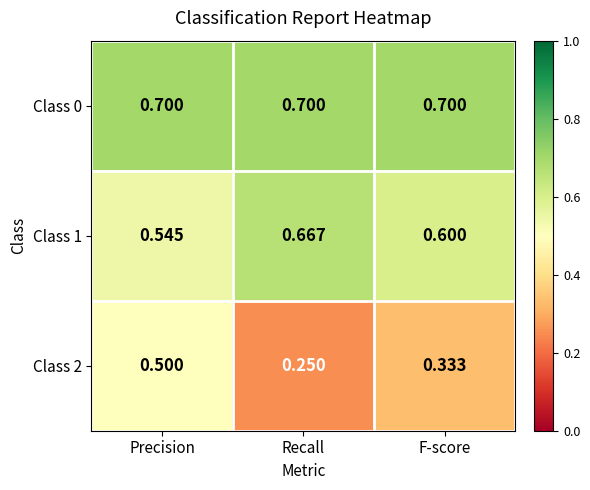

At which category is the sum across all series the highest?

Precision